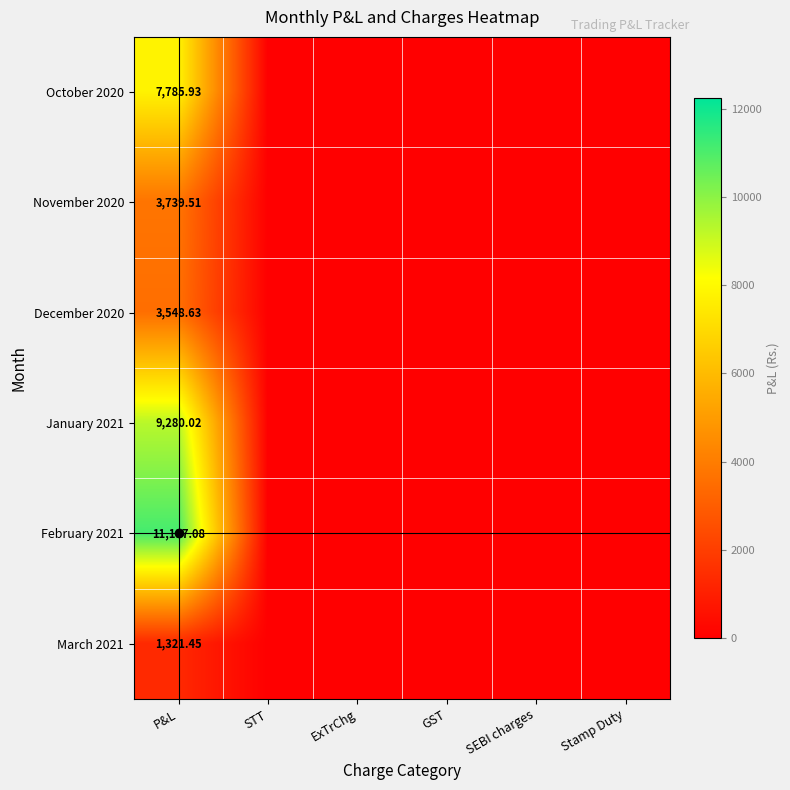

Between ExTrChg and STT, which is larger?

ExTrChg